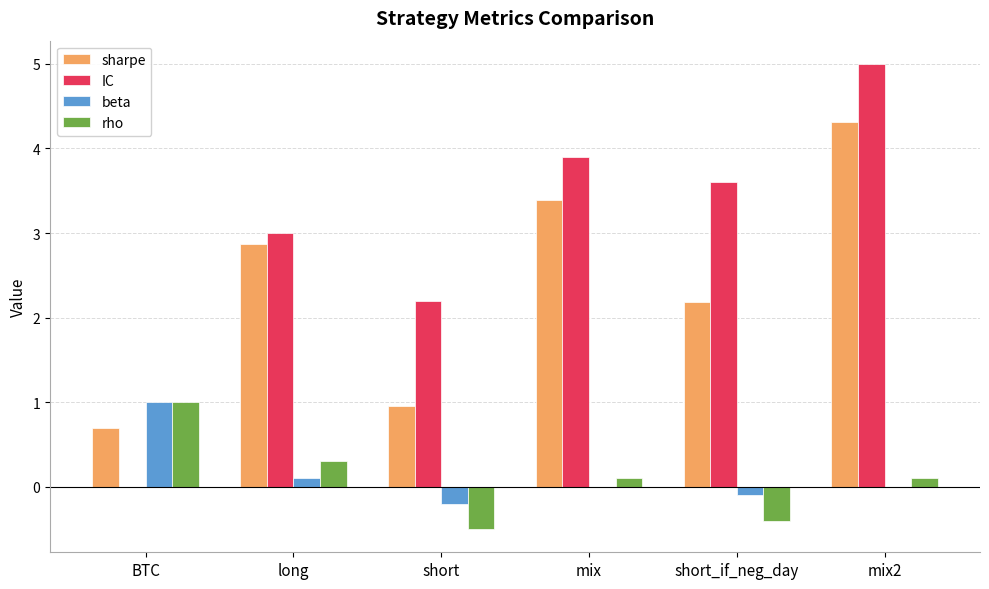

At which label does sharpe first exceed 2?

long